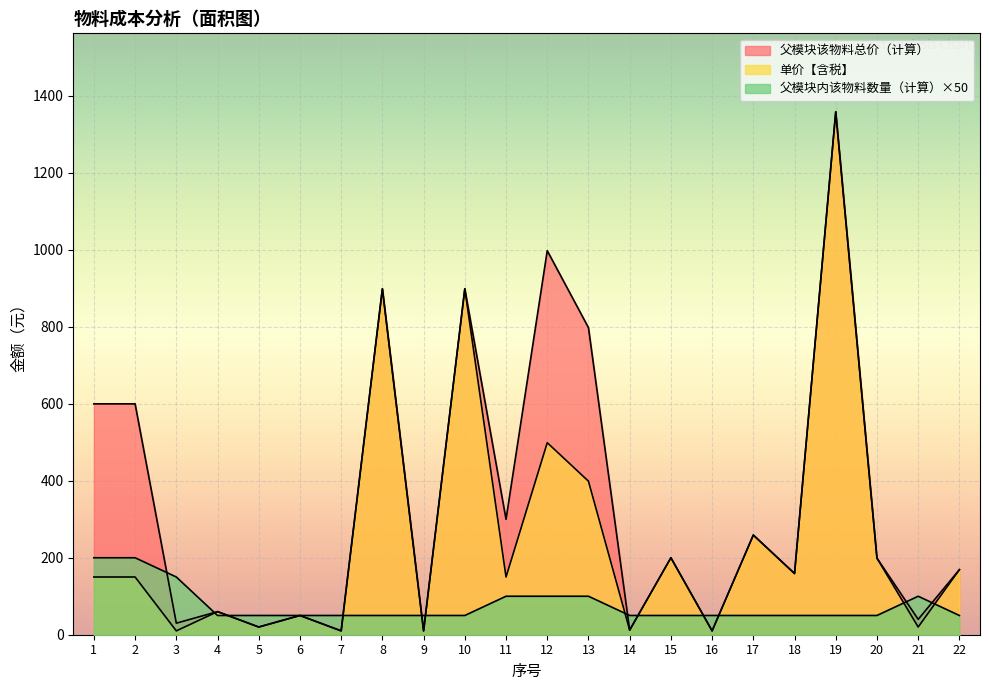

How many intersections are there between 父模块该物料总价（计算） and 父模块内该物料数量（计算）?

12